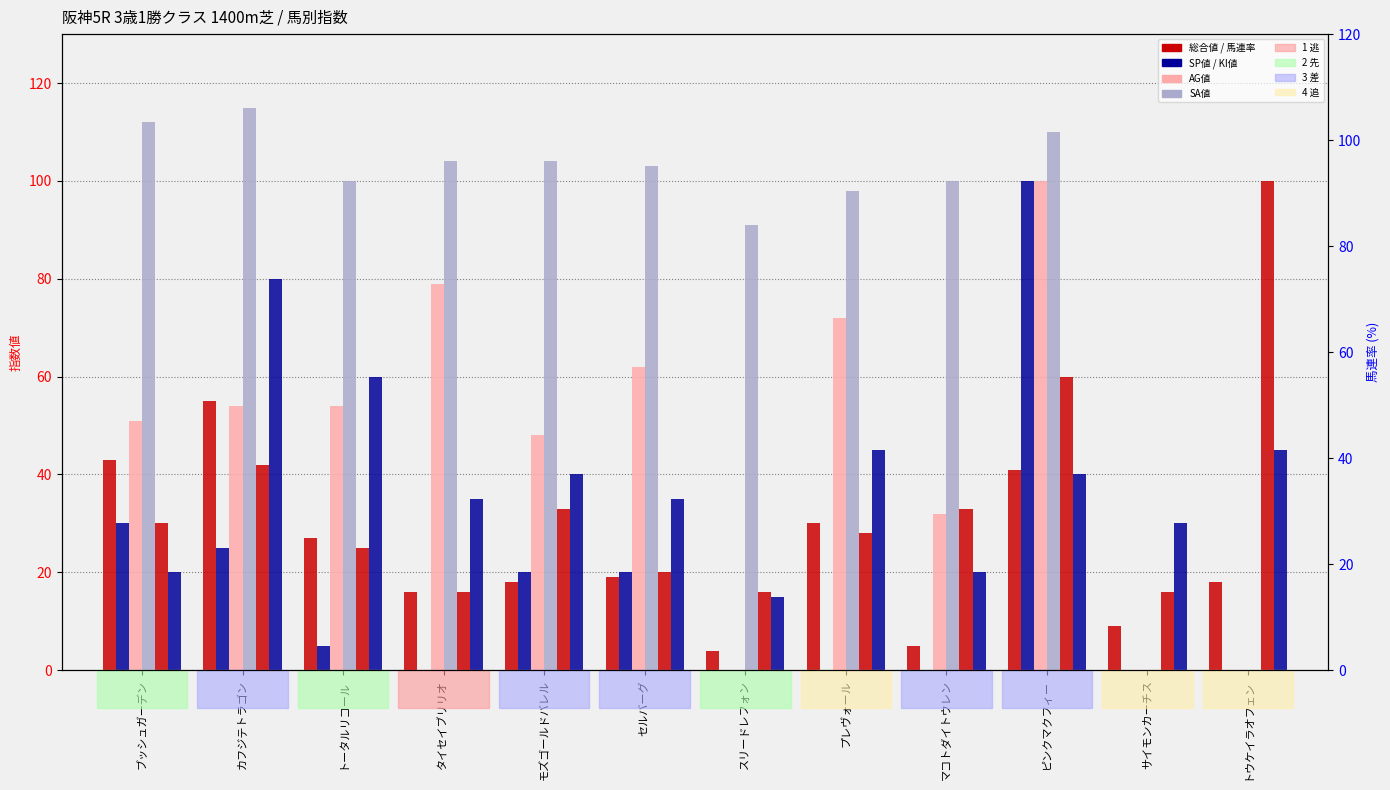

What is the value of the SA値 bar at the 10th from the left?

110